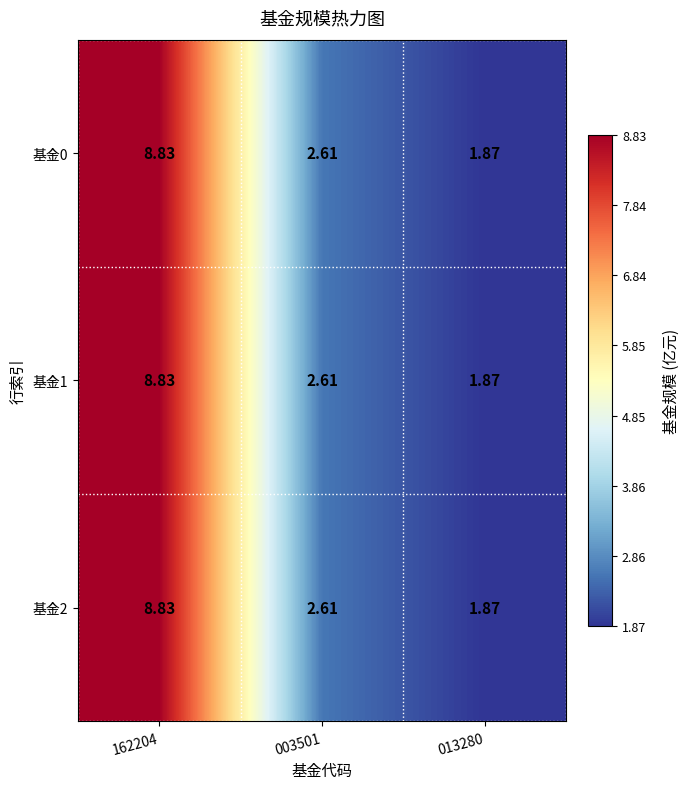

At which category is the sum across all series the highest?

162204